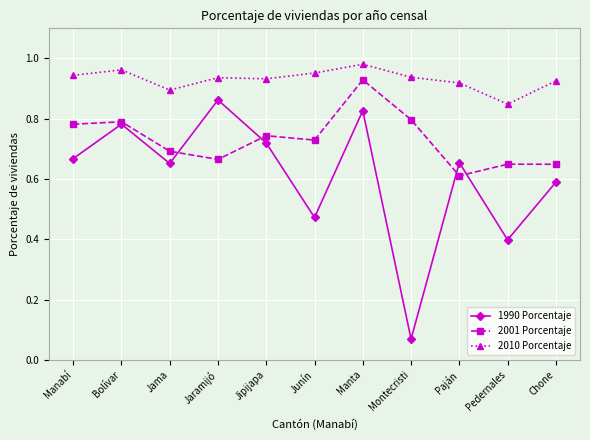

Rank the series by their maximum value, from highest to lowest.

2010 Porcentaje, 2001 Porcentaje, 1990 Porcentaje